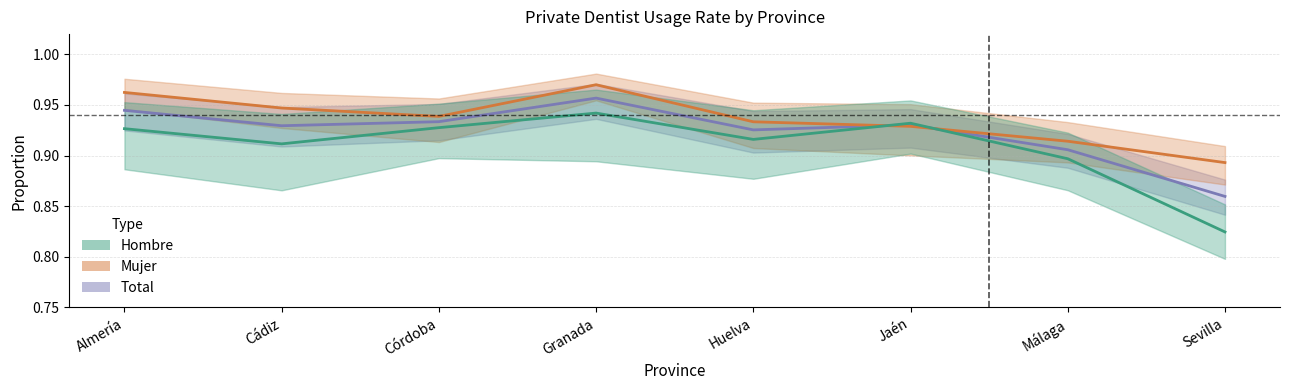

At which category does the chart reach its minimum across all series?

Sevilla